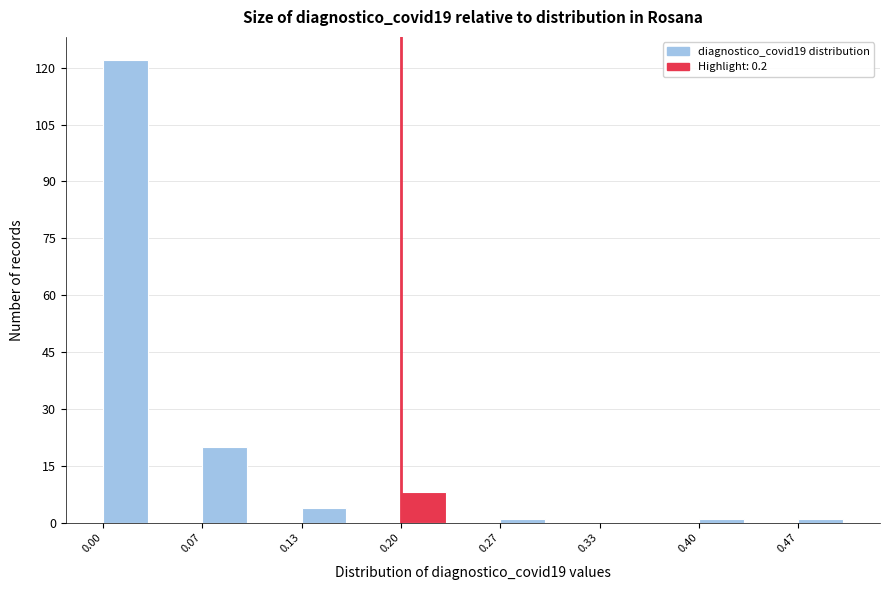

Read against the x-axis, roughly where is the centre of the tallest bar?

0.02